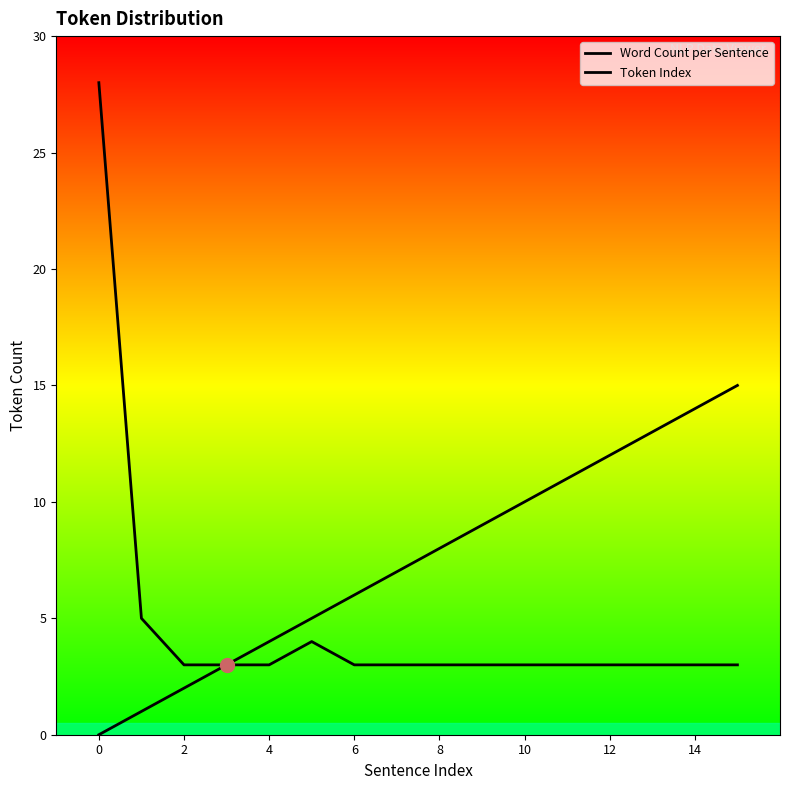

How many lines are shown in the chart?

2